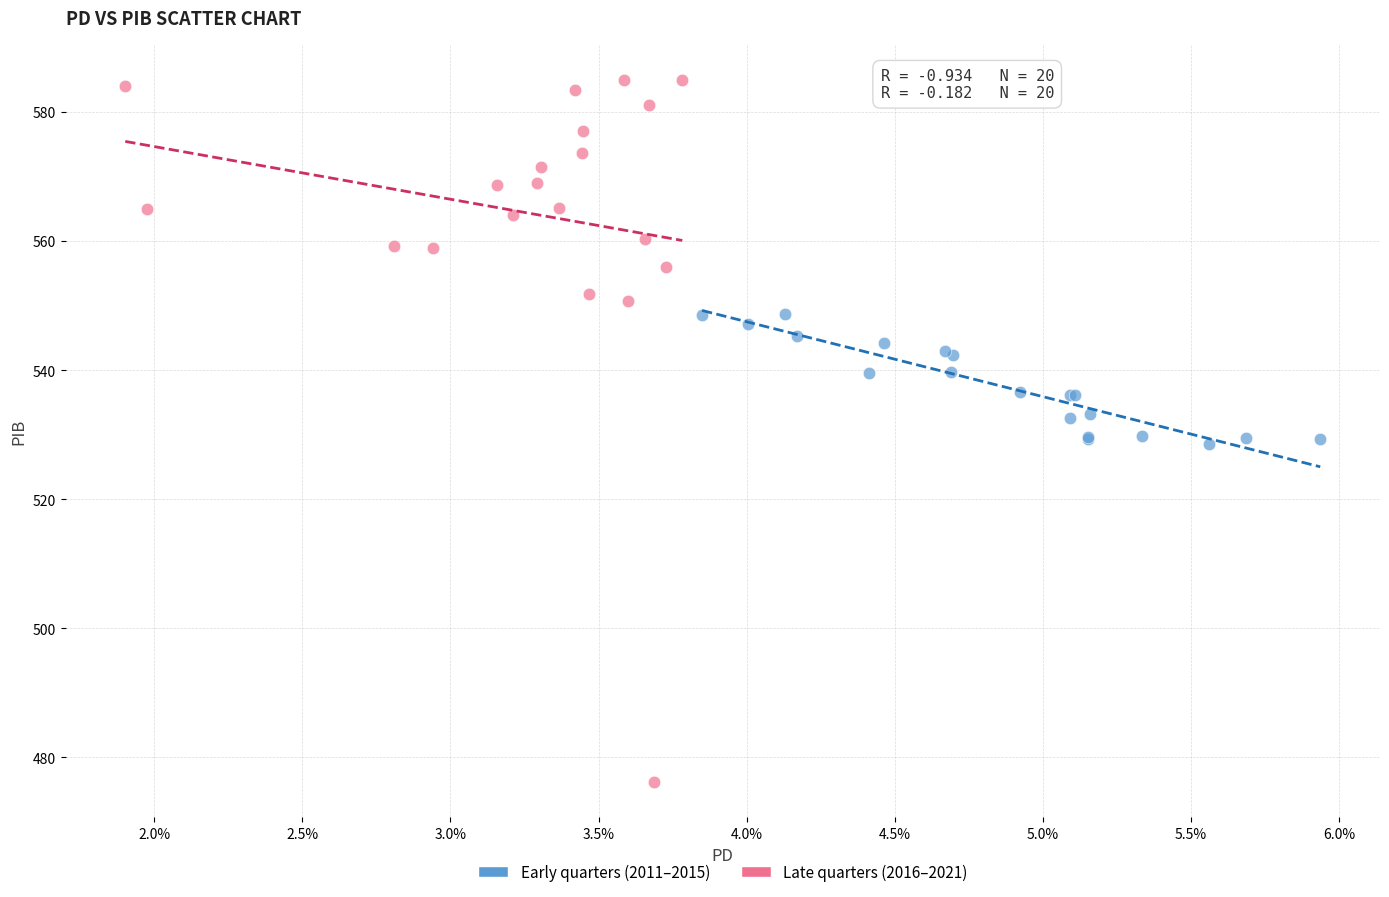

Which series has the largest Y range (max minus min)?

Late quarters (2016–2021)